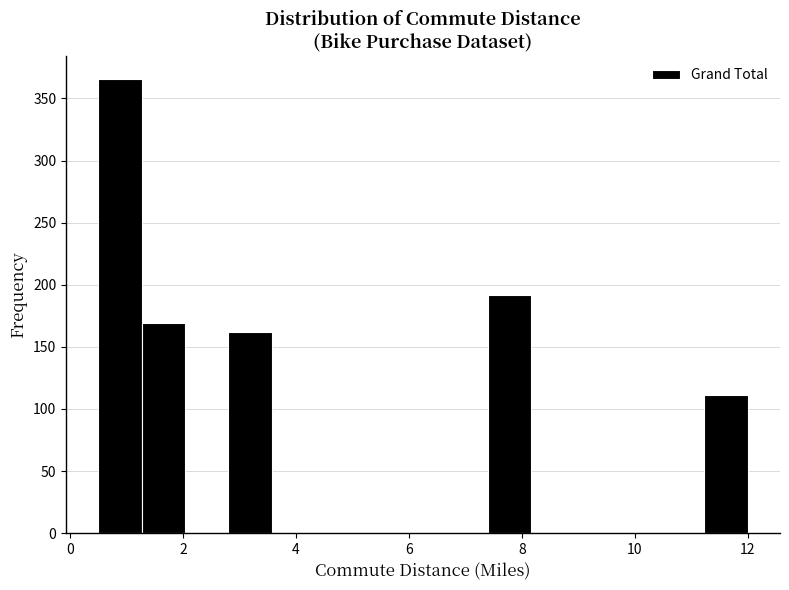

Around what value on the x-axis is the tallest bar? Give the approximate position of its centre, as read against the axis.

0.8